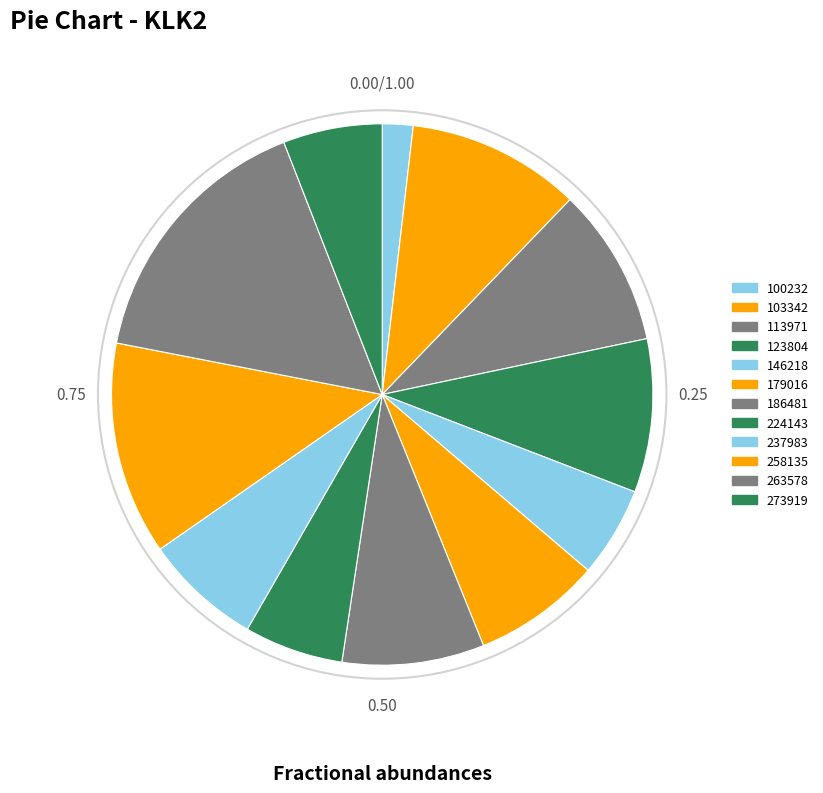

How many slices are in this pie chart?

12